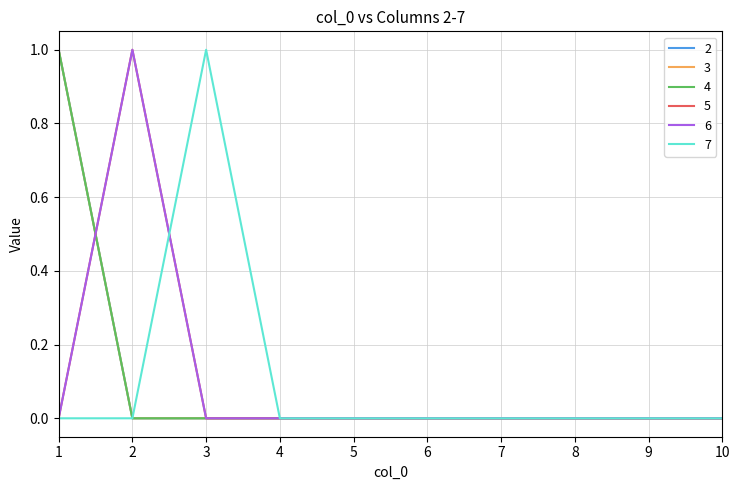

What is the maximum value for 5?

1